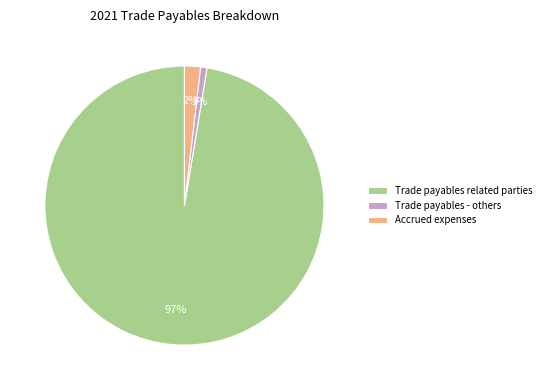

Rank the categories by value from lowest to highest.

Trade payables - others, Accrued expenses, Trade payables related parties